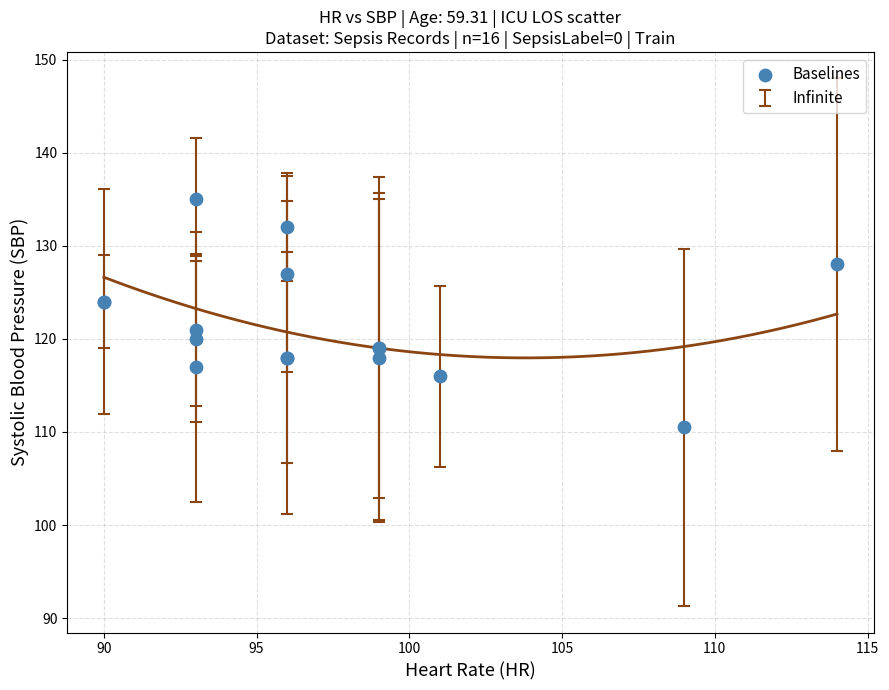

What Y value in the scatter plot is closest to 122?

121.0